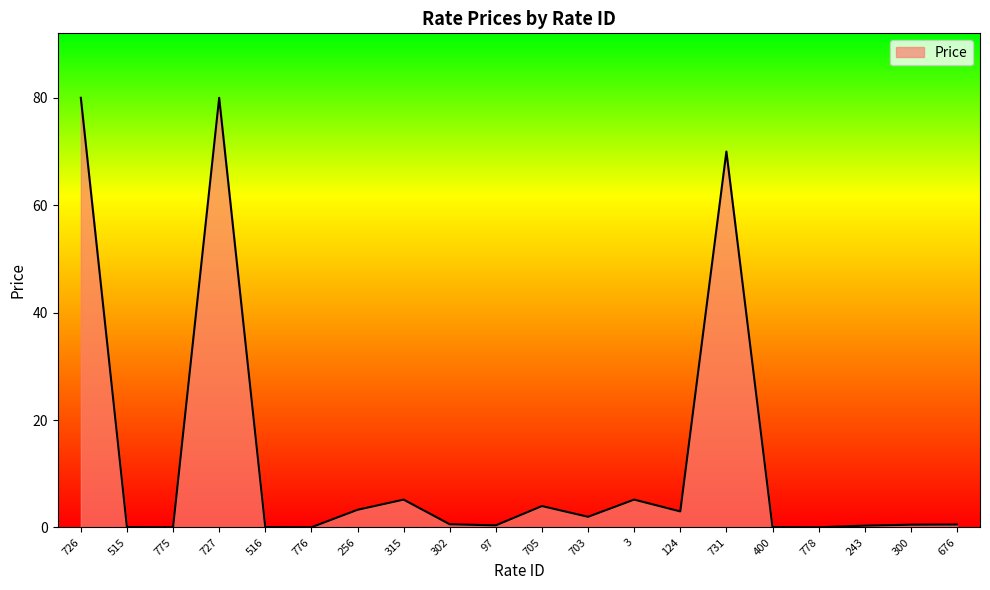

Which has a higher value, 727 or 124?

727